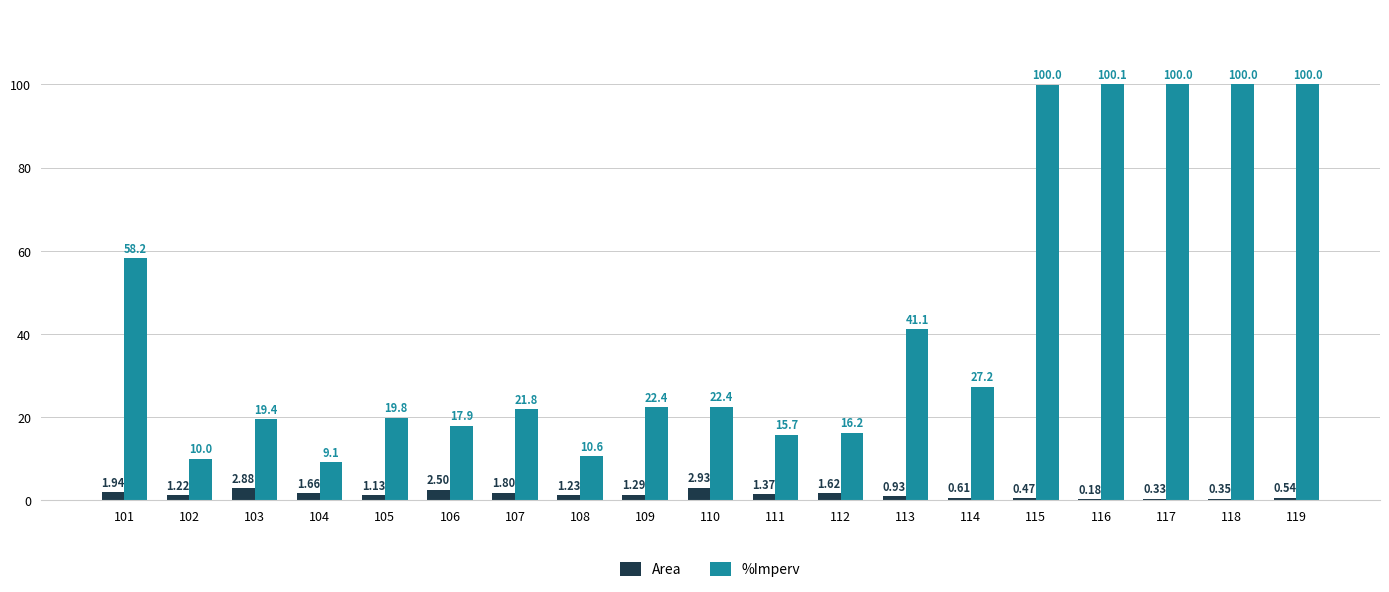

At which label does %Imperv first exceed 22?

101